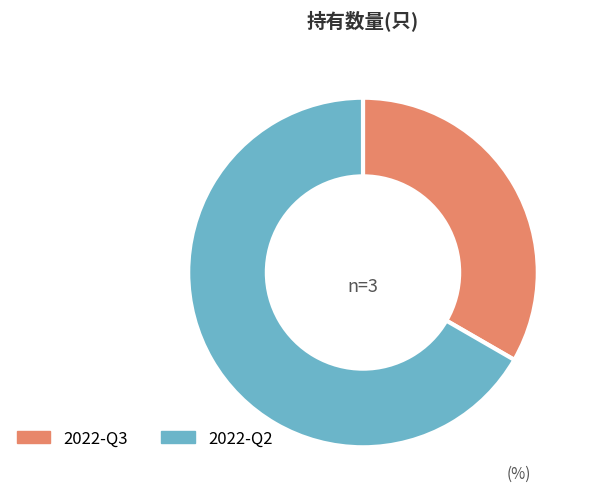

Does any single category account for the majority?

Yes